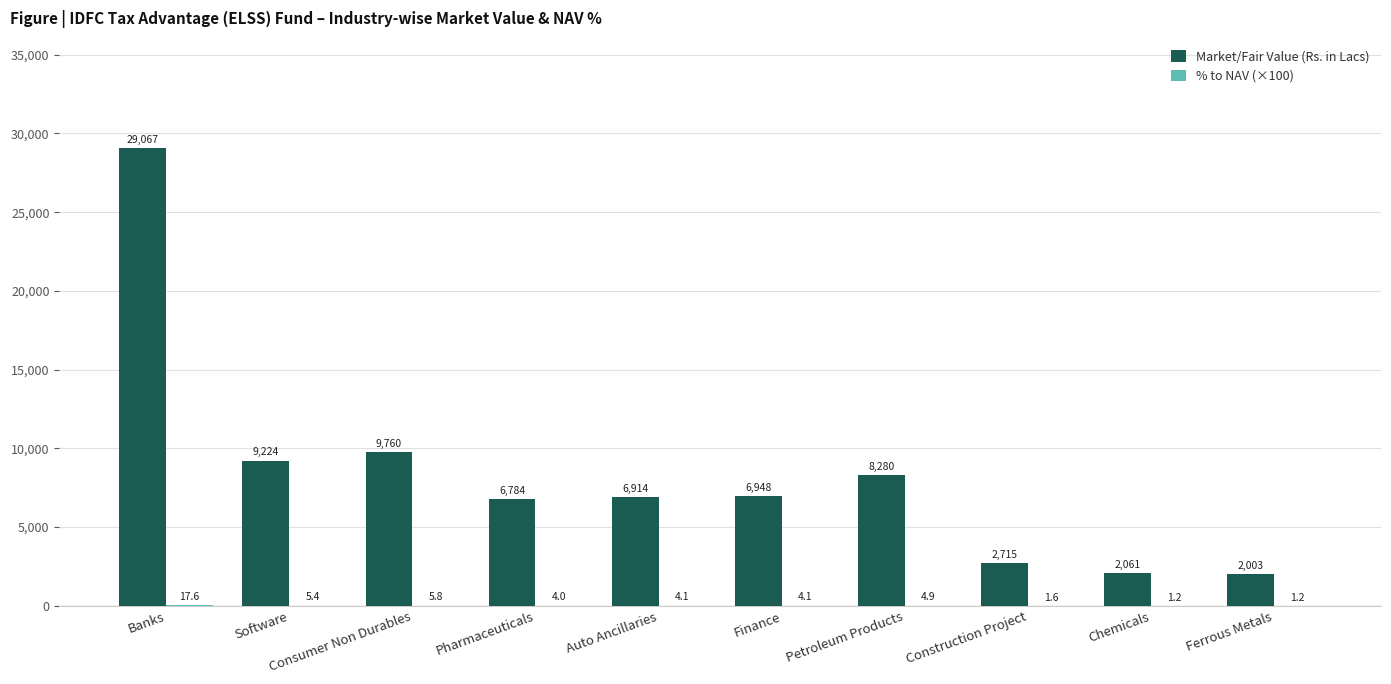

Where does the Market/Fair Value (Rs. in Lacs) series first go above 6947?

Banks